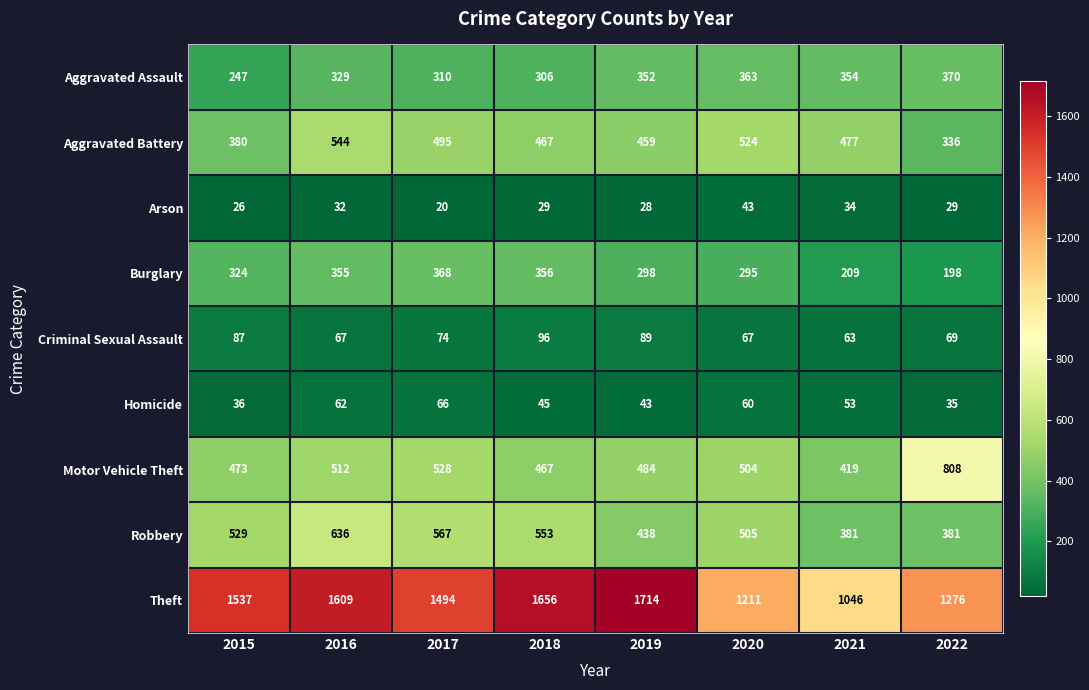

What is the greatest value displayed?

1714